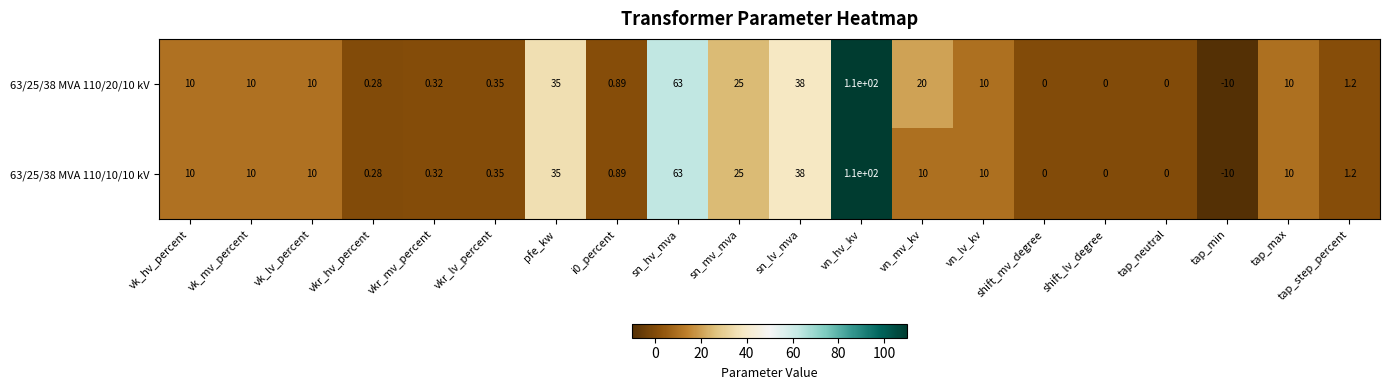

At which label does 63/25/38 MVA 110/20/10 kV reach its peak?

vn_hv_kv